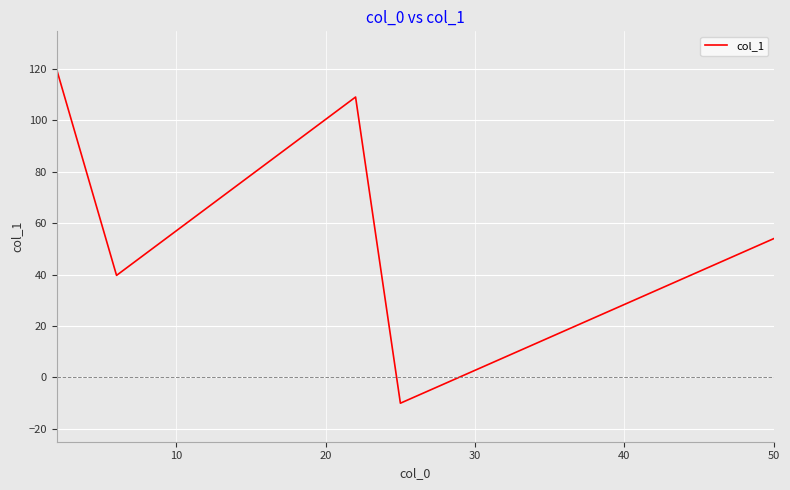

How many negative values are there?

1